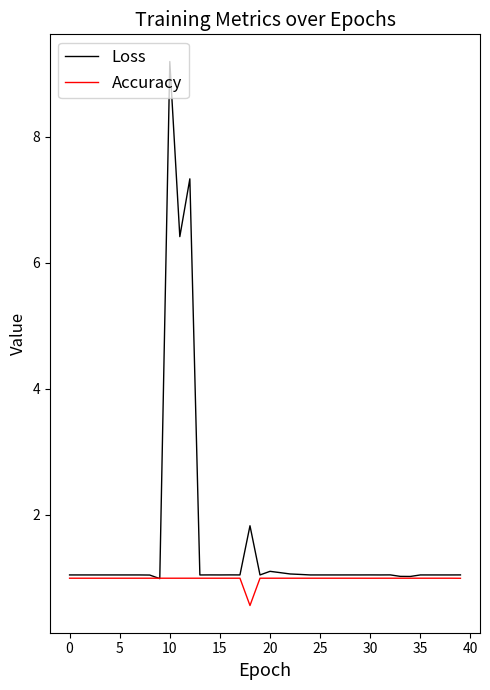

Which series has the largest range (max minus min)?

Loss